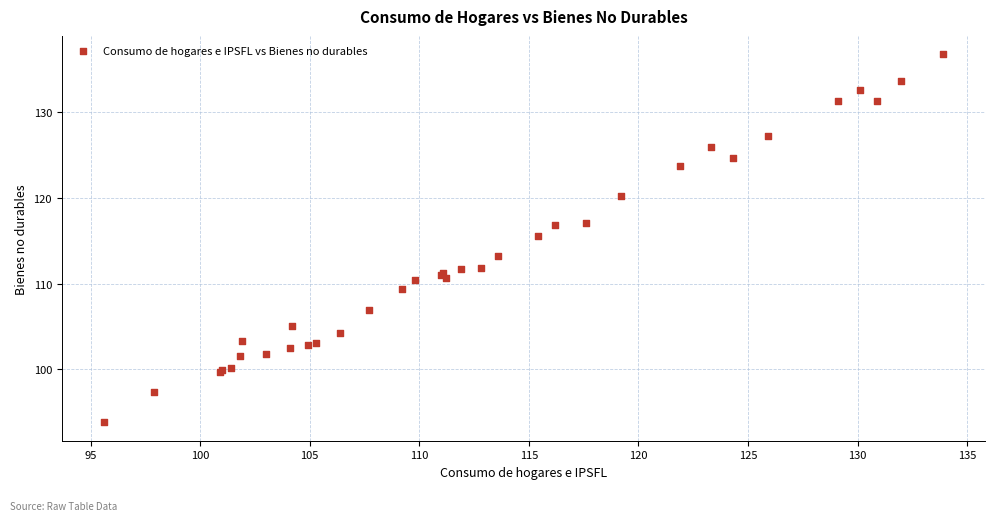

What Y value in the scatter plot is closest to 115?

115.6